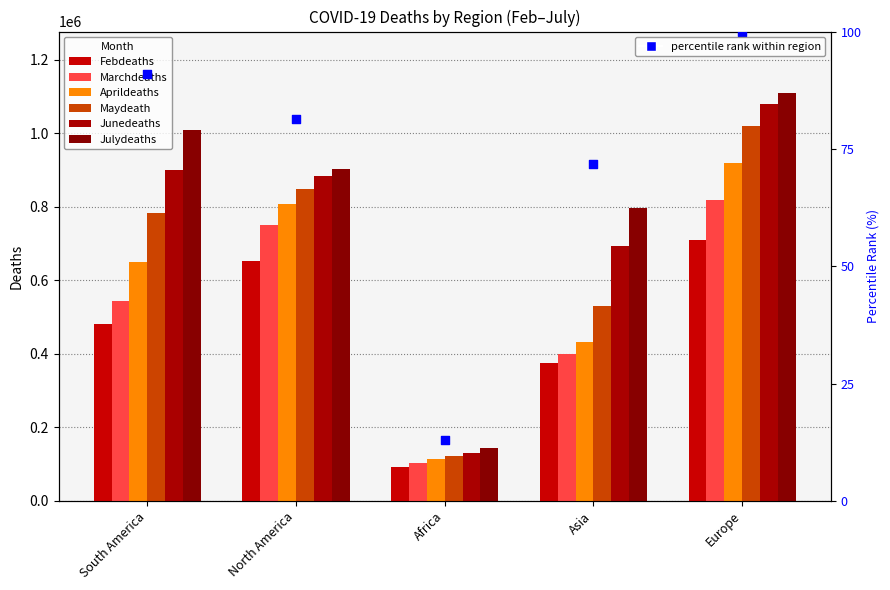

Which series reaches the maximum Y coordinate?

Julydeaths